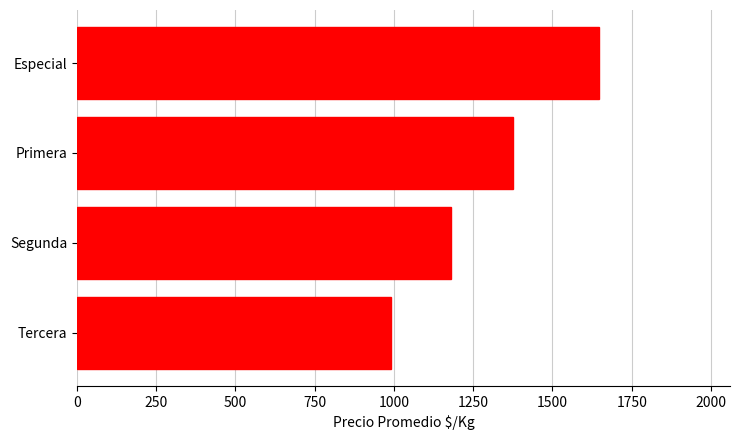

At which label is the value closest to 1320?

Primera